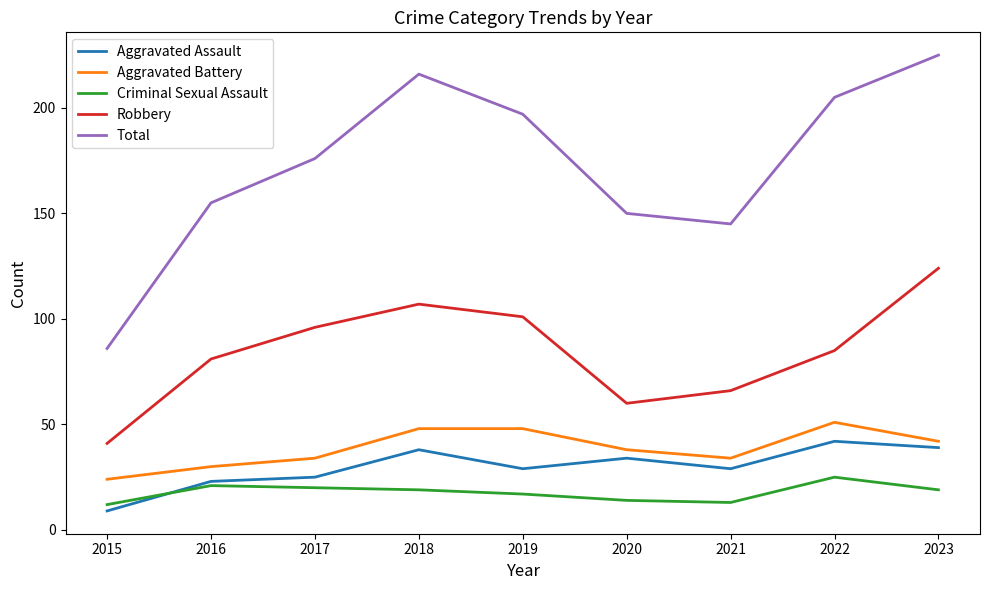

In Criminal Sexual Assault, how many points are lower than both neighbors (excluding endpoints)?

1